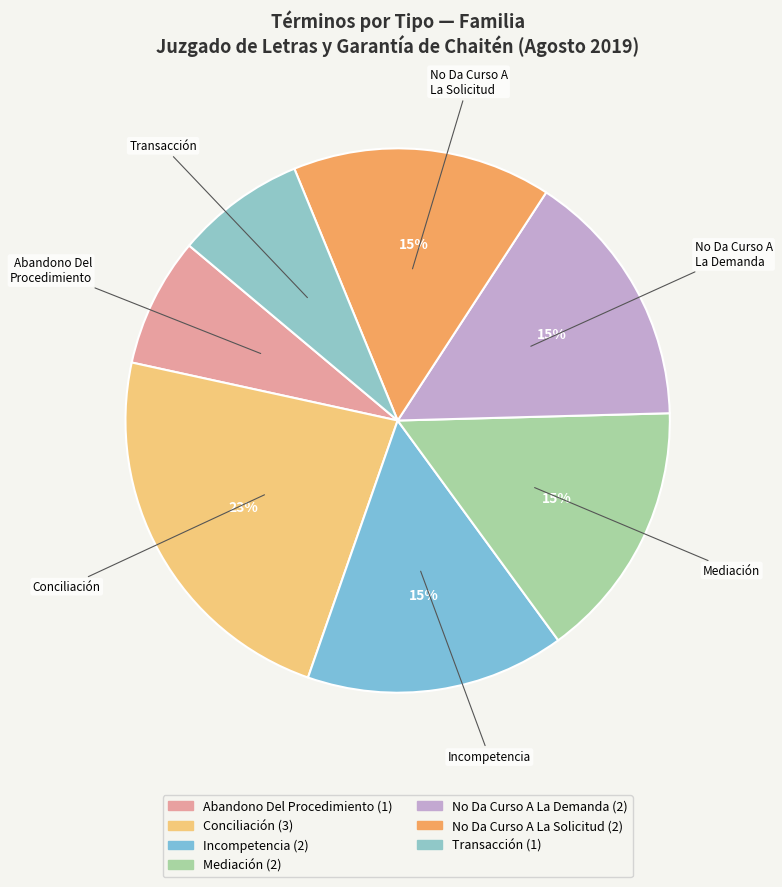

Combined, do No Da Curso A La Demanda and Transacción account for over 50%?

No